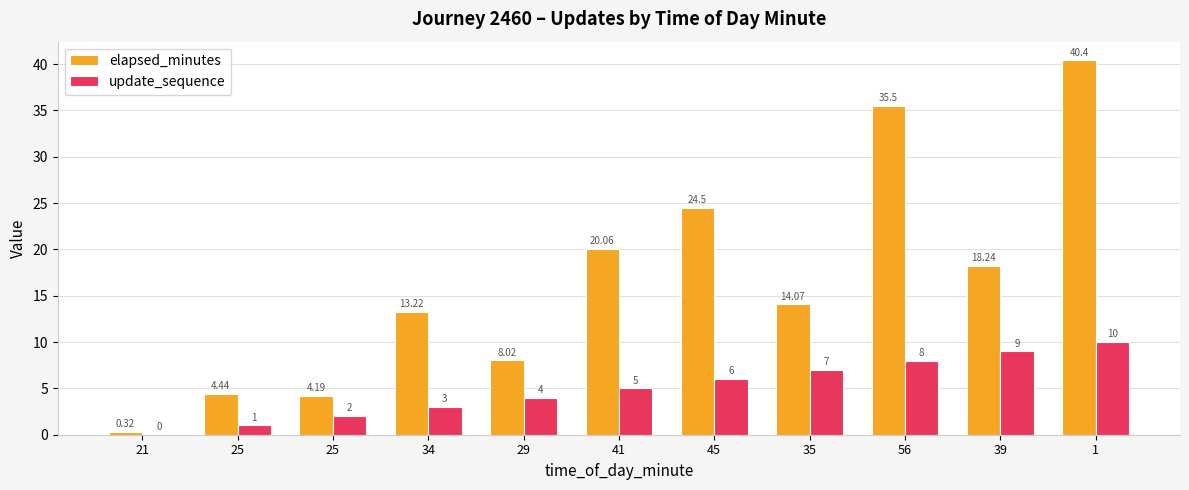

How many categories are shown in the chart?

11